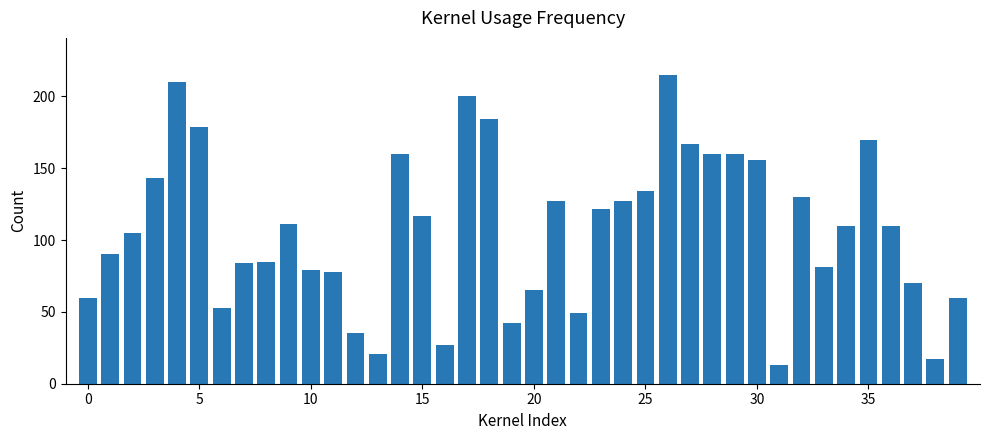

What is the sum of all values?

4306